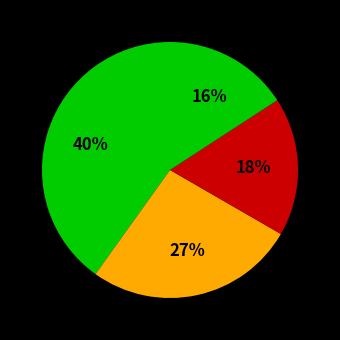

Count the number of slices in the pie.

4